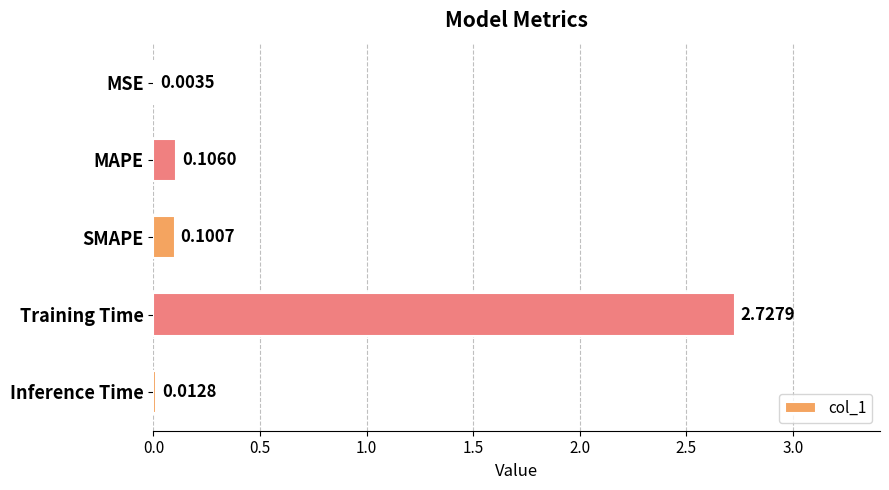

Which has a higher value, Training Time or Inference Time?

Training Time